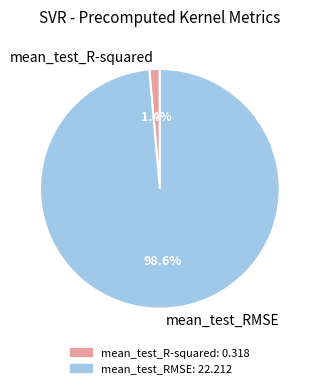

How much of the chart is everything except mean_test_RMSE?

1.4%